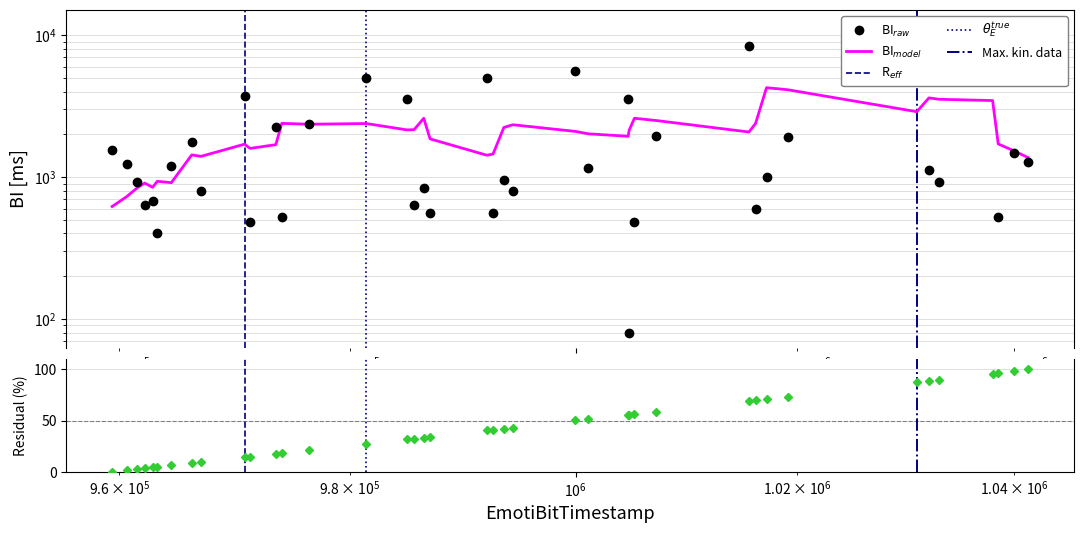

The value of PacketNumber at 974068 is 18.1. True or false?

True